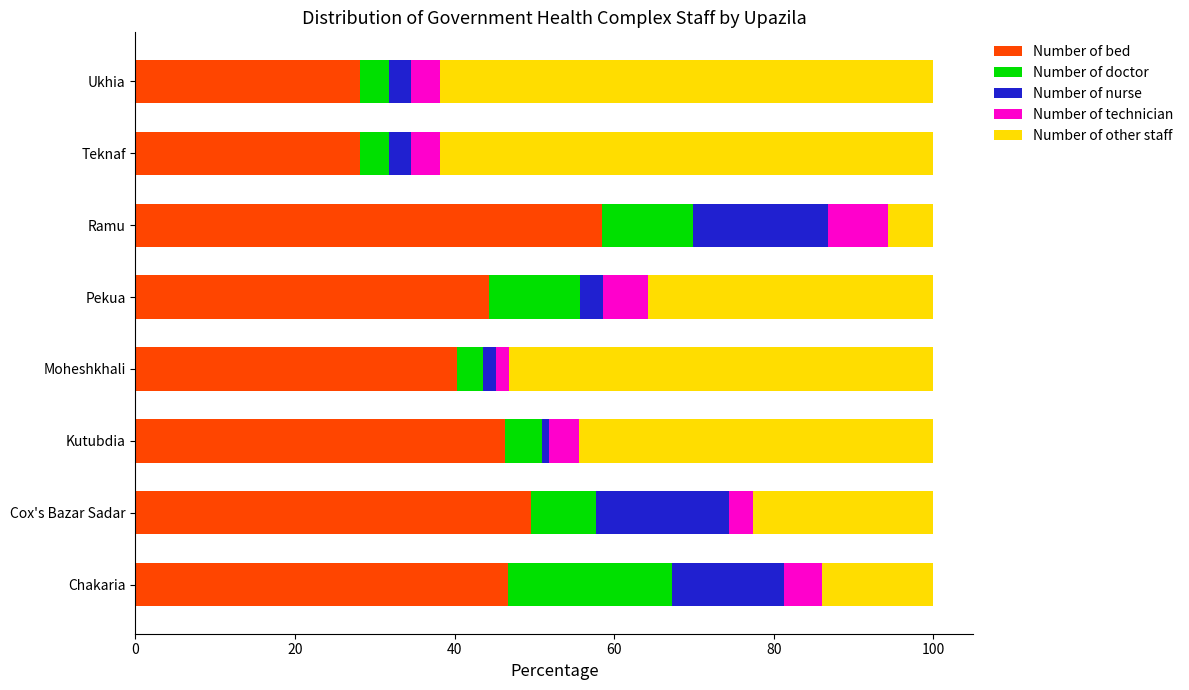

Which category has the highest value in the Number of bed series?

Ramu